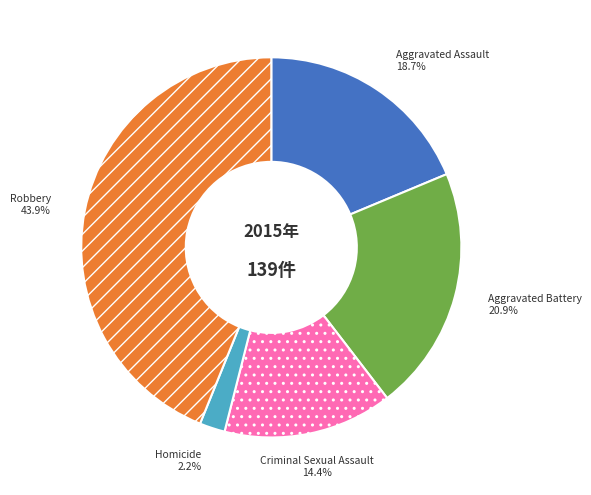

Is there any slice that represents more than half of the pie?

No